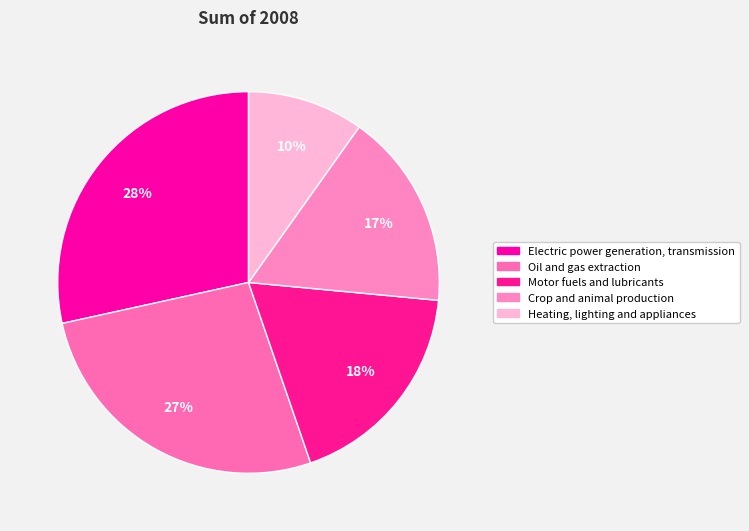

What is the smallest slice in the pie chart?

Heating, lighting and appliances